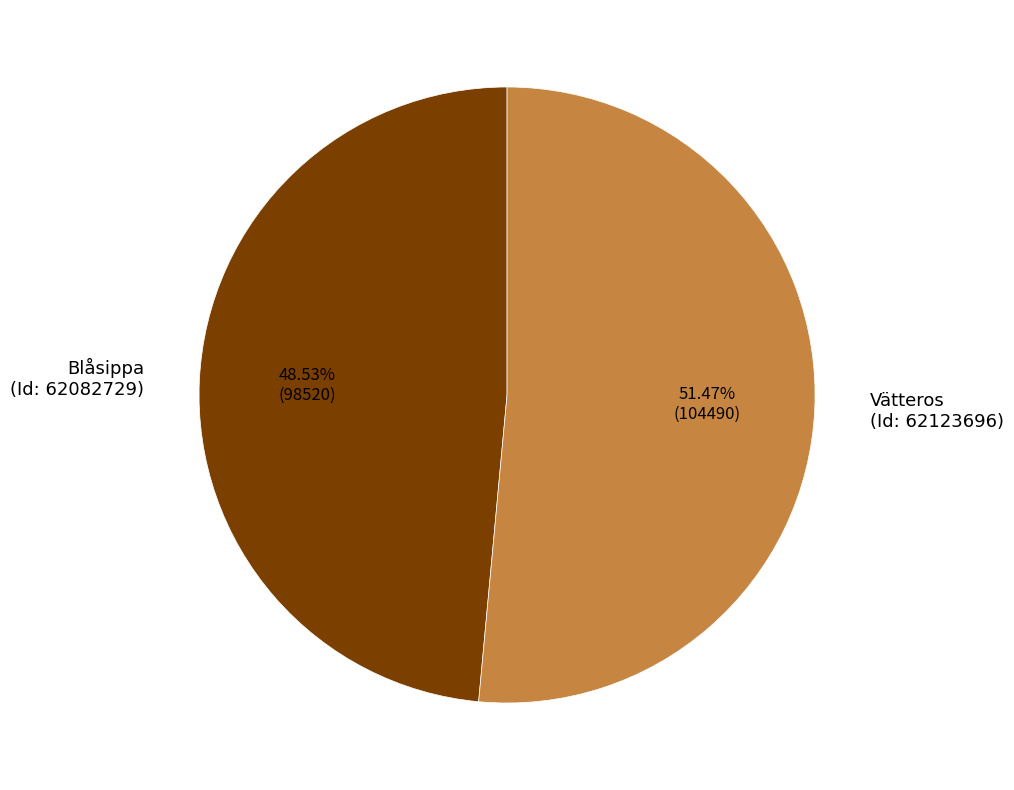

Is there a majority slice in this chart?

Yes